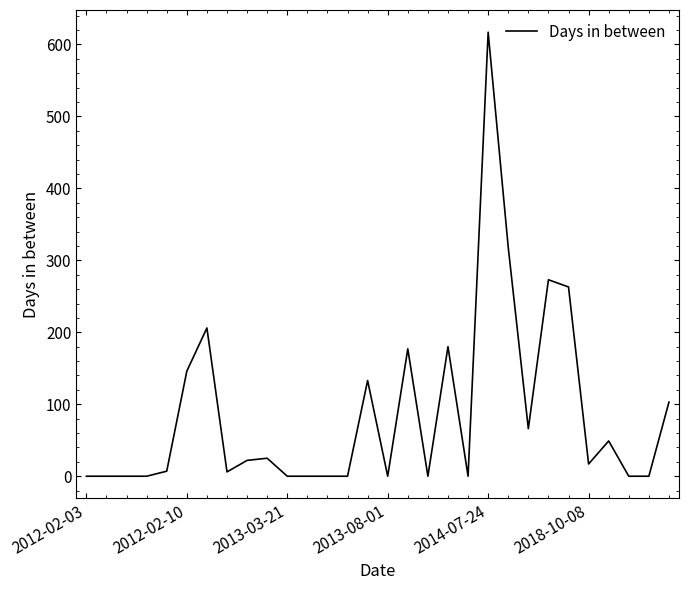

How many distinct data groups are displayed?

1